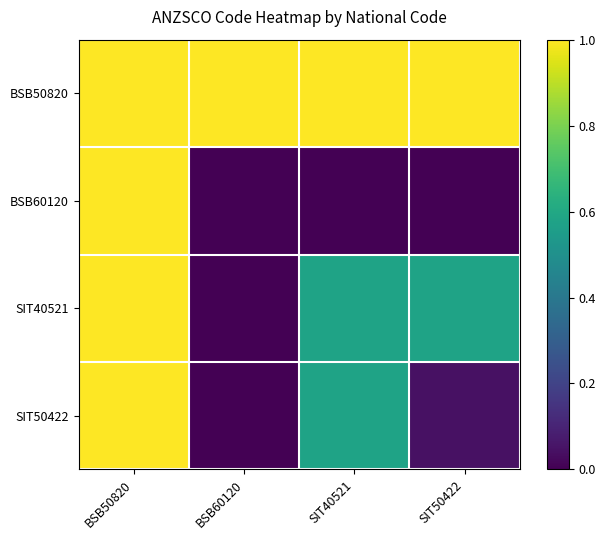

At SIT50422, list the series in order from smallest to largest.

BSB60120, SIT50422, SIT40521, BSB50820